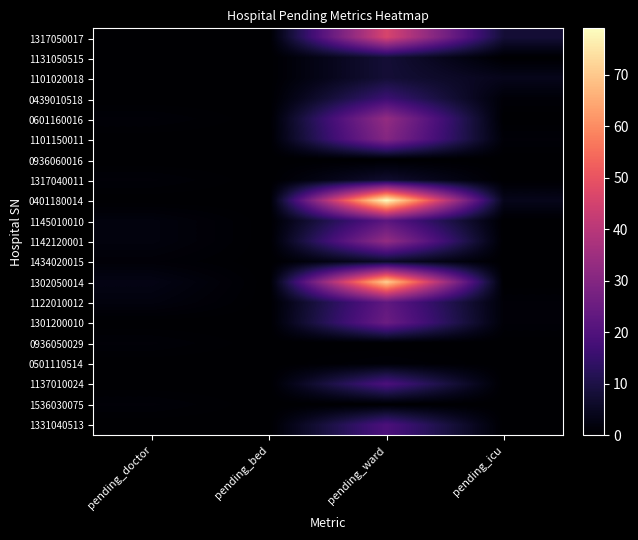

Which series has the largest range (max minus min)?

0401180014